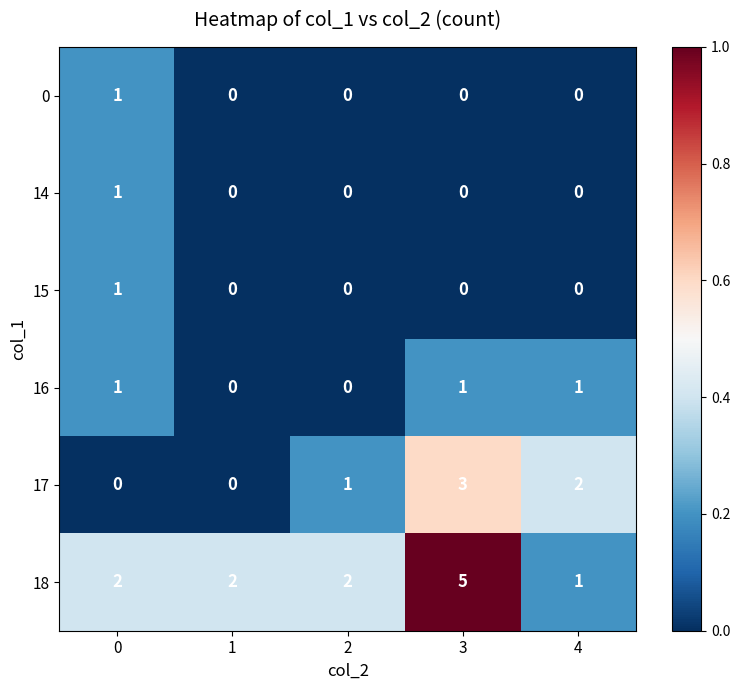

Reading left to right, what are all the values shown in this chart?

0: 0=1	1=0	2=0	3=0	4=0
14: 0=1	1=0	2=0	3=0	4=0
15: 0=1	1=0	2=0	3=0	4=0
16: 0=1	1=0	2=0	3=1	4=1
17: 0=0	1=0	2=1	3=3	4=2
18: 0=2	1=2	2=2	3=5	4=1